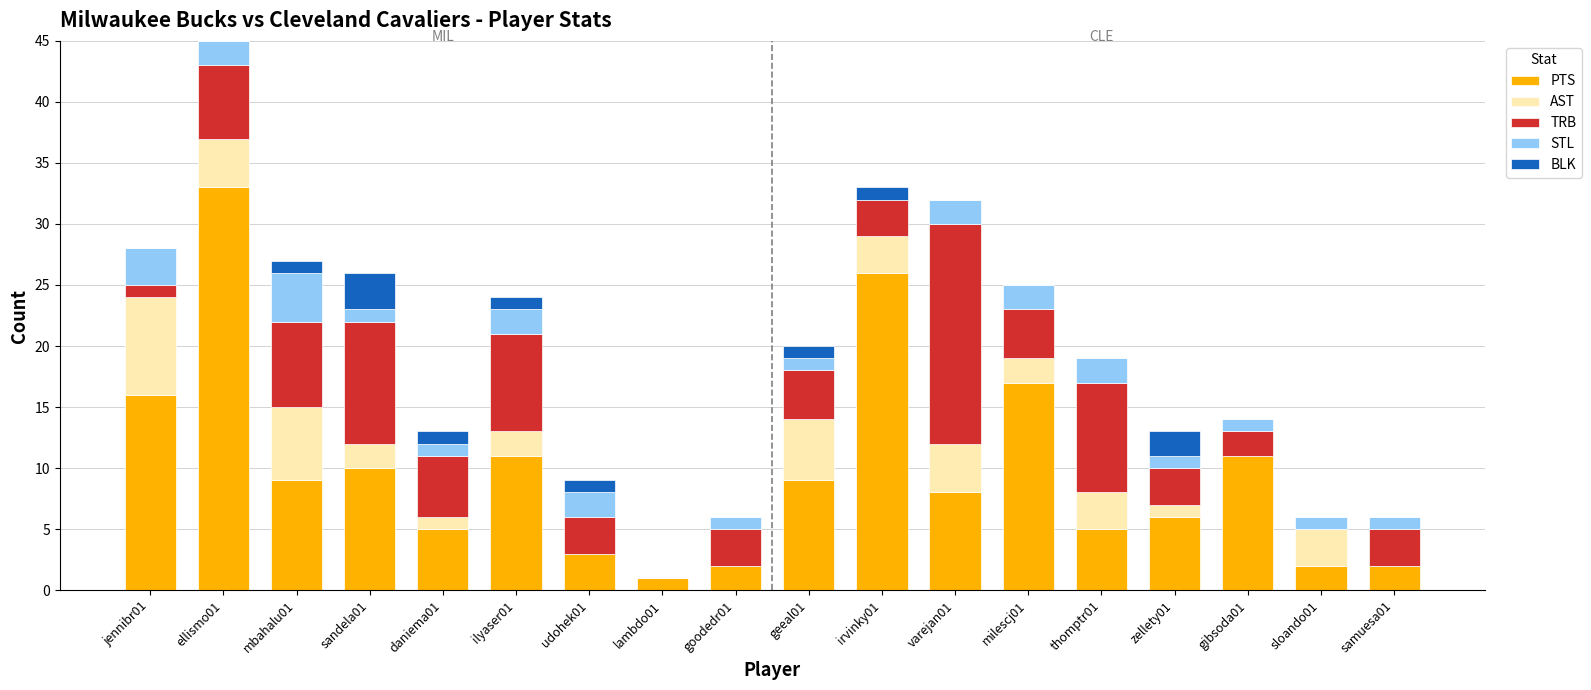

How many categories are shown in the chart?

18